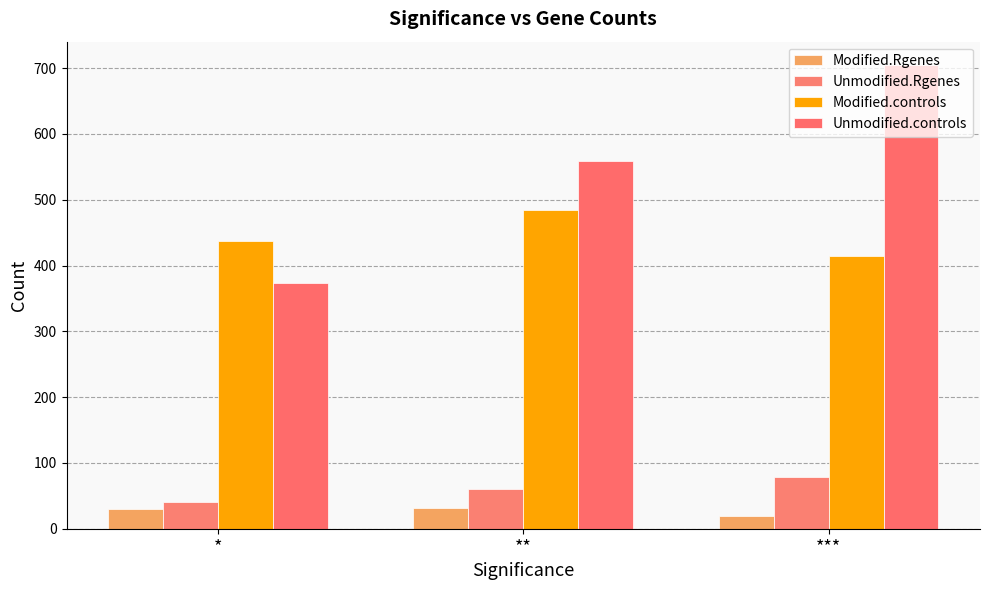

At which category does the chart reach its peak across all series?

***